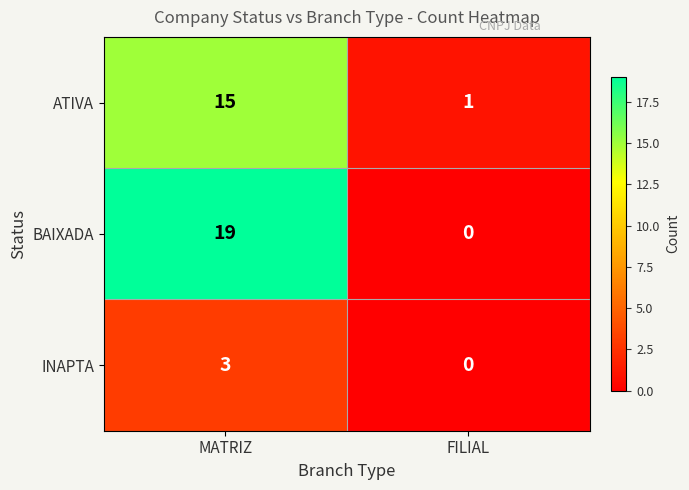

At which label does ATIVA reach its peak?

MATRIZ